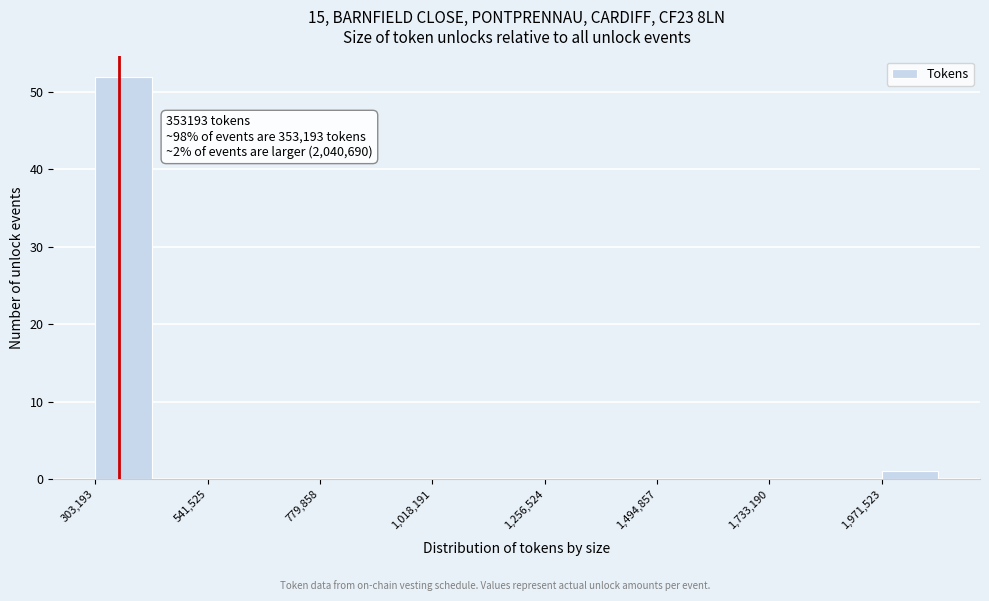

Around what value on the x-axis is the tallest bar? Give the approximate position of its centre, as read against the axis.

350000